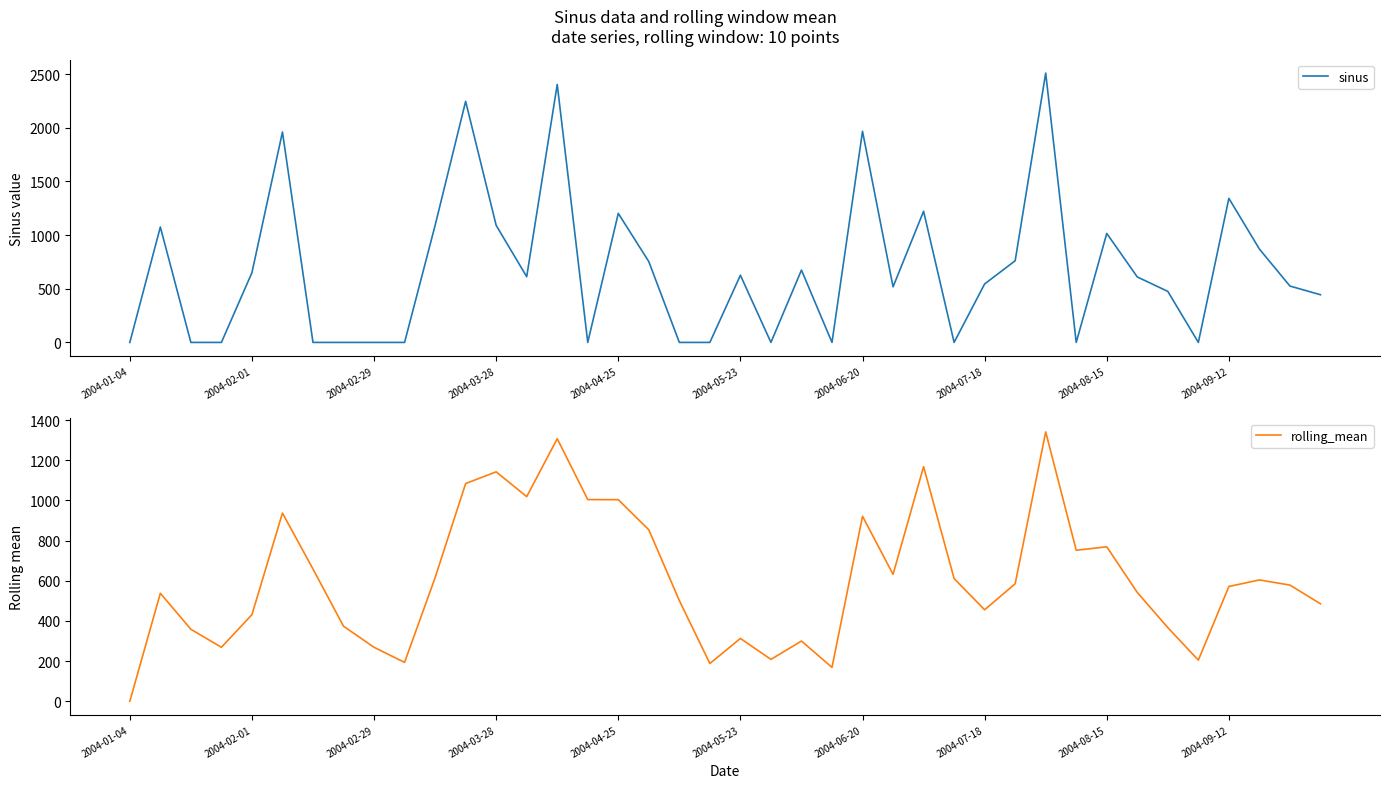

Rank the series at 11 from lowest to highest value.

rolling_mean, sinus